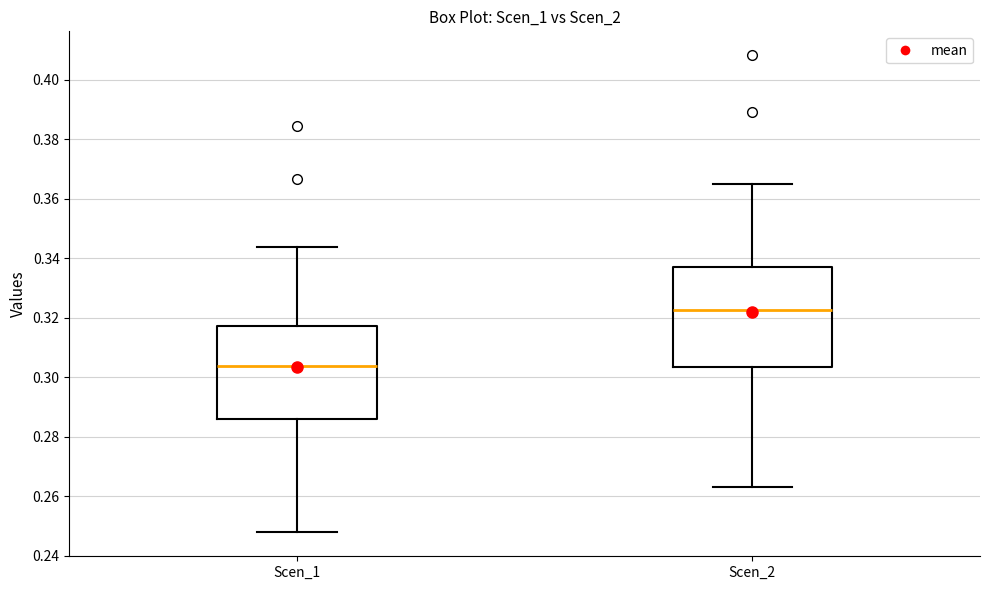

Where does the median line of the box for Scen_2 sit on the y-axis? The values are not printed on the chart, so give them approximately, as read against the axis.

0.322